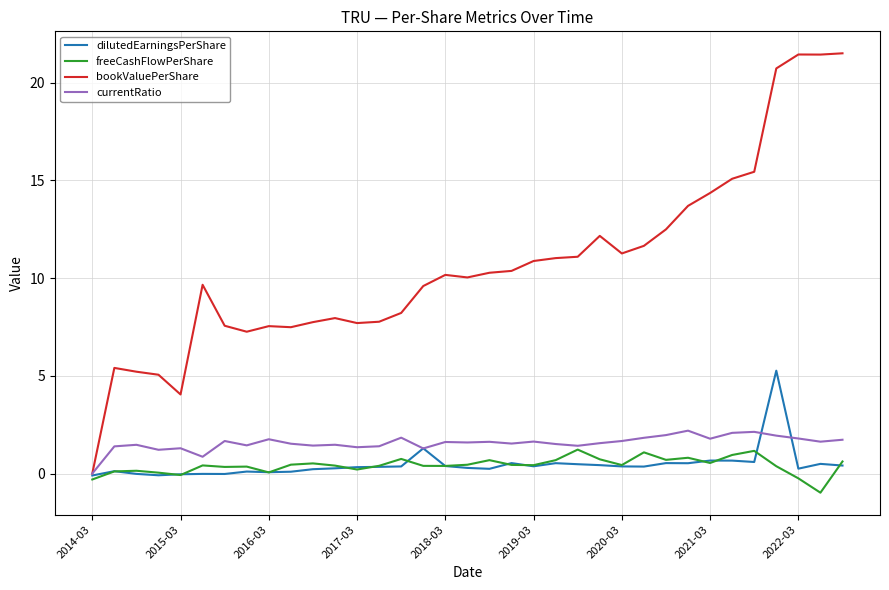

What is the highest value of the currentRatio series?

2.2